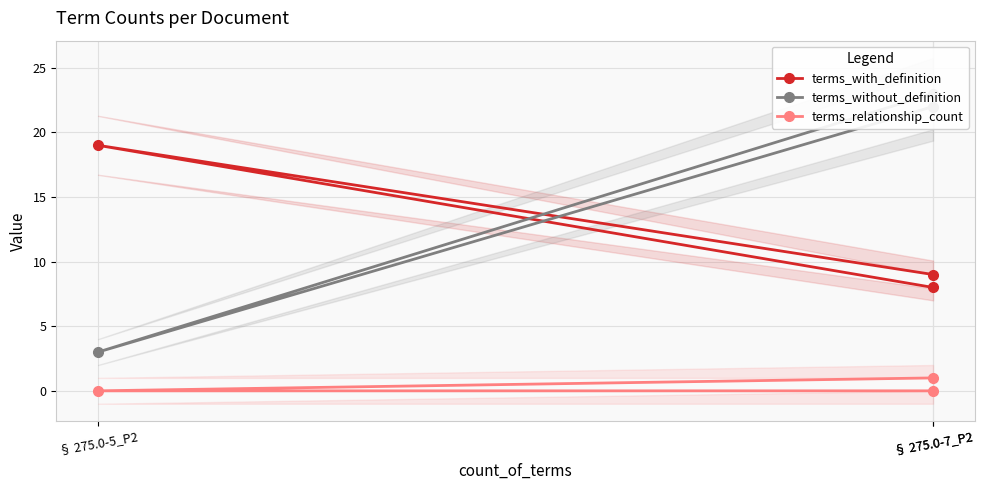

Reading right to left, extract all data points from this chart.

terms_with_definition: 8	19	9
terms_without_definition: 23	3	22
terms_relationship_count: 0	0	1